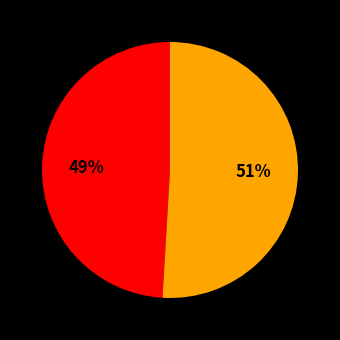

Count the number of slices in the pie.

2